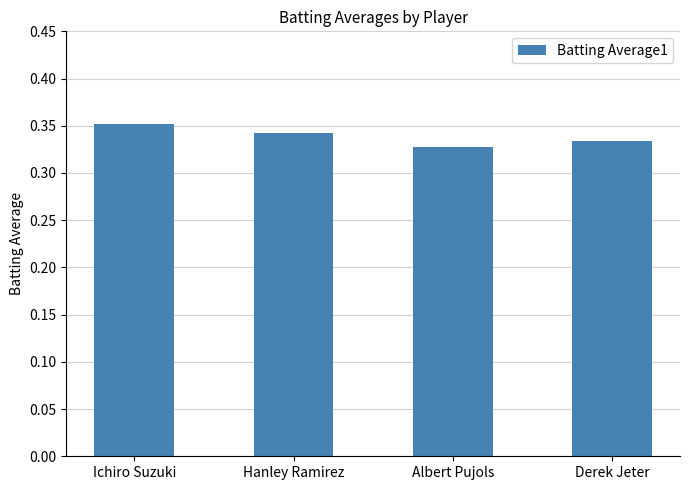

How many bars are there in total?

4